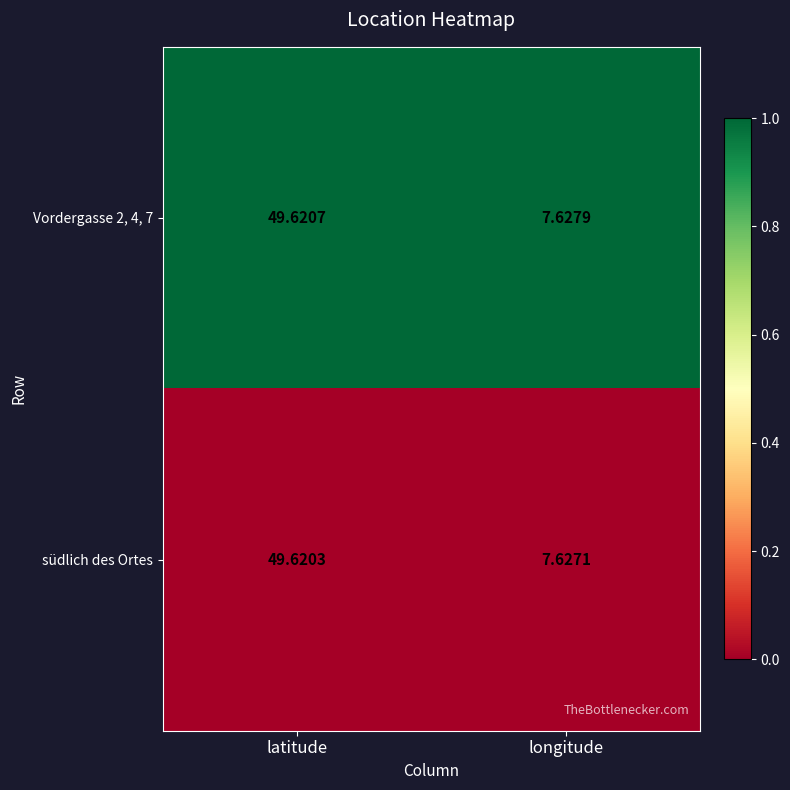

Where is Vordergasse 2, 4, 7 nearest to the value 28?

longitude